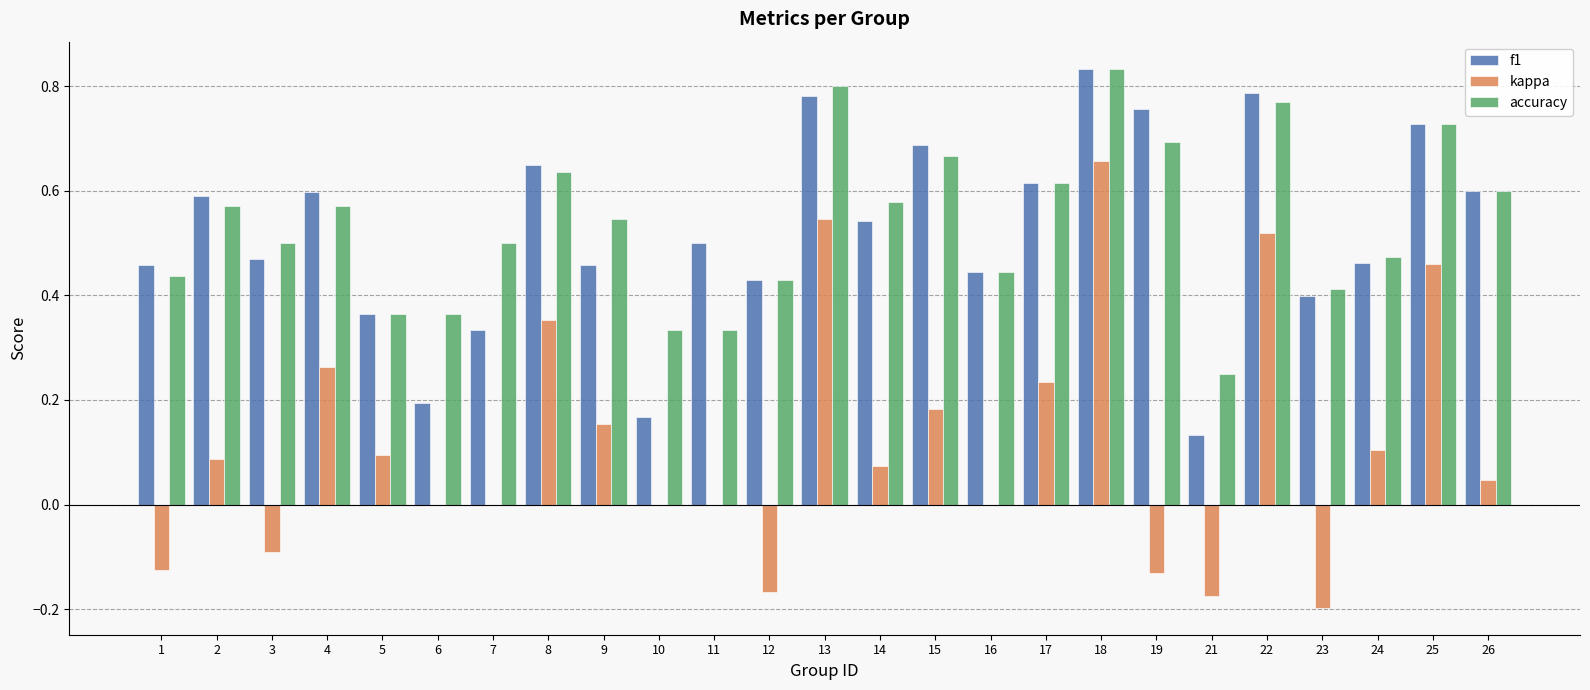

What is the sum of all accuracy values?

13.4